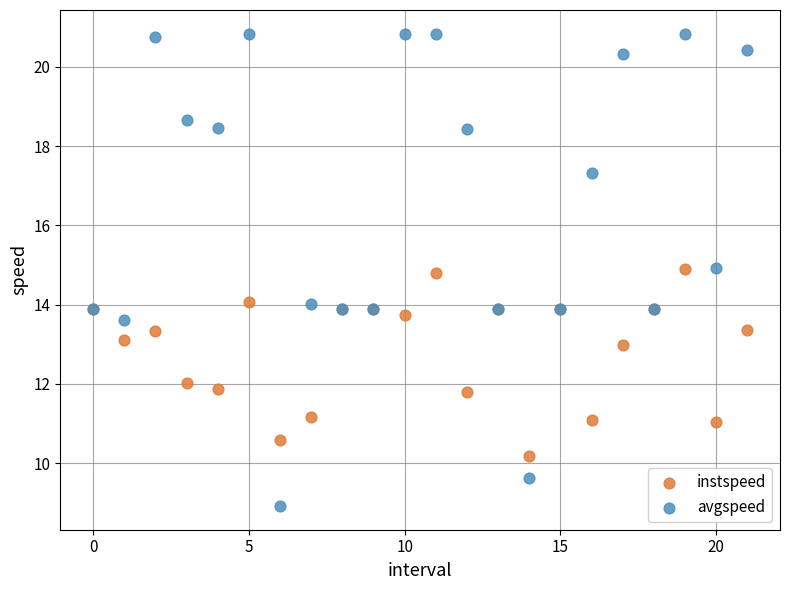

Which series reaches the minimum Y coordinate?

avgspeed